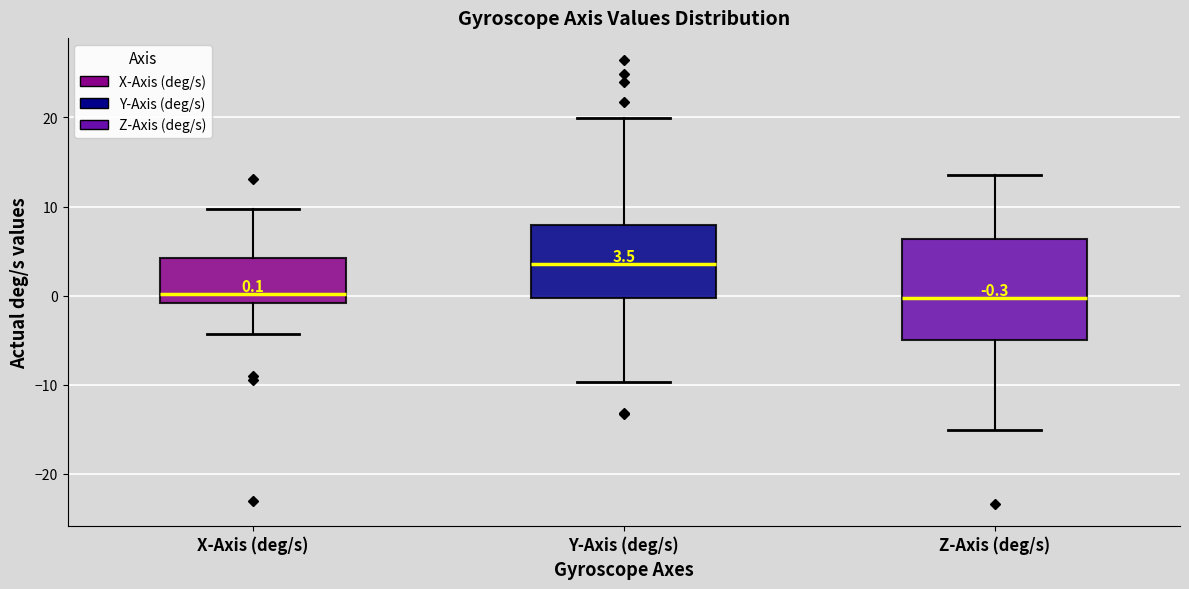

Which box is the tallest, from its lower edge to its upper edge?

Z-Axis (deg/s)